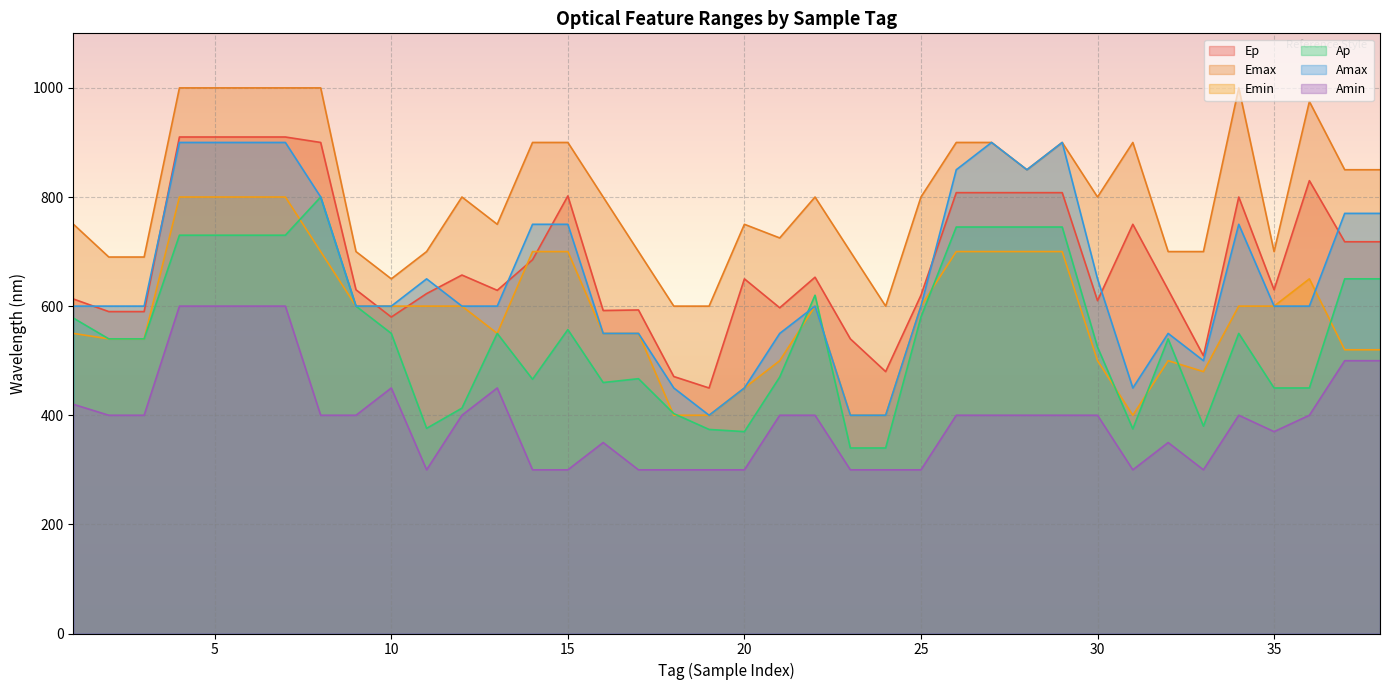

What is the greatest value displayed?

1000